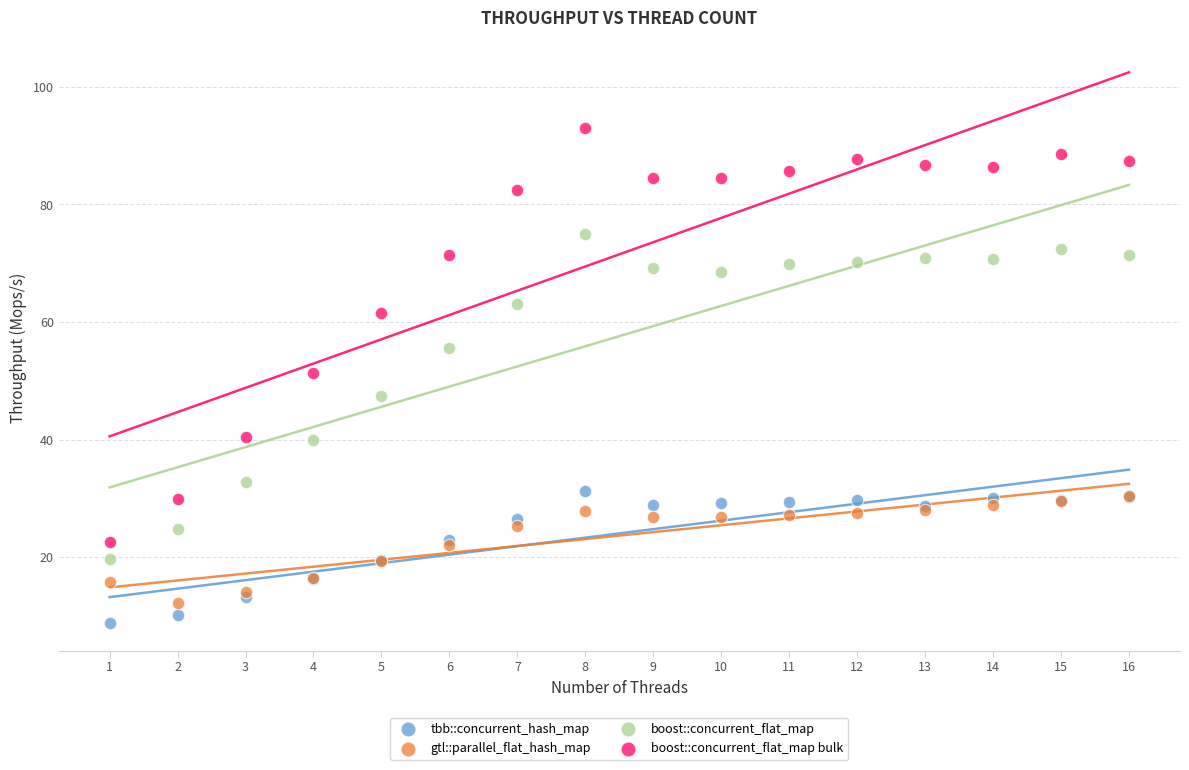

Which series contains the highest Y value?

boost::concurrent_flat_map bulk